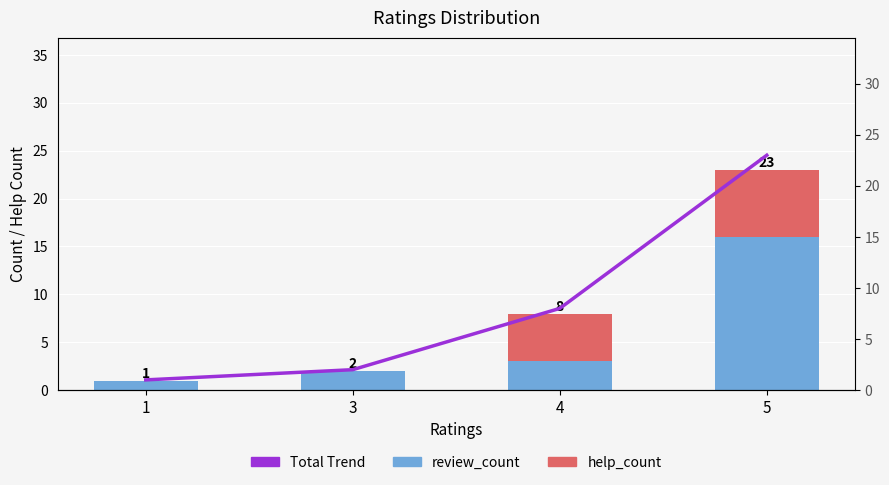

Is it true that help_count equals 5 at 4?

True